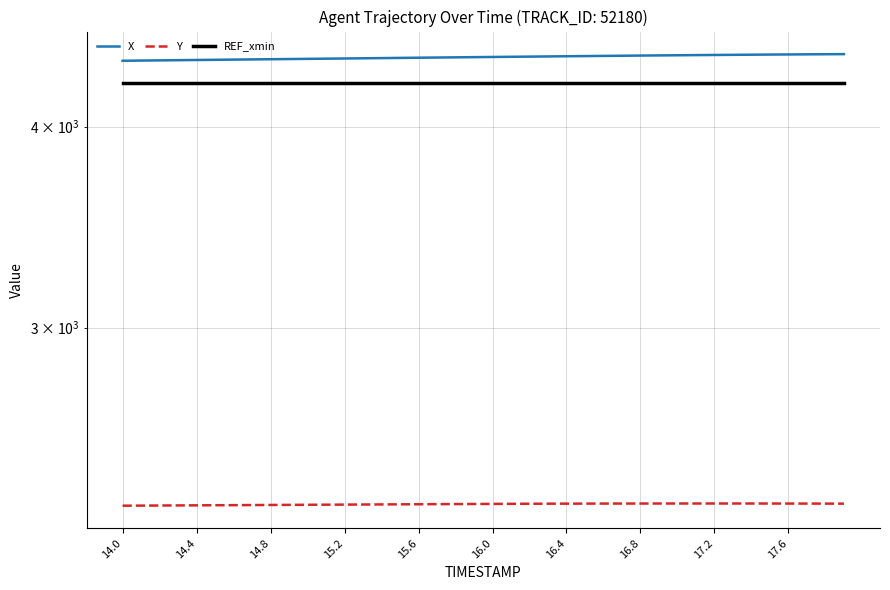

How many values in the Y series are below 2330?

19